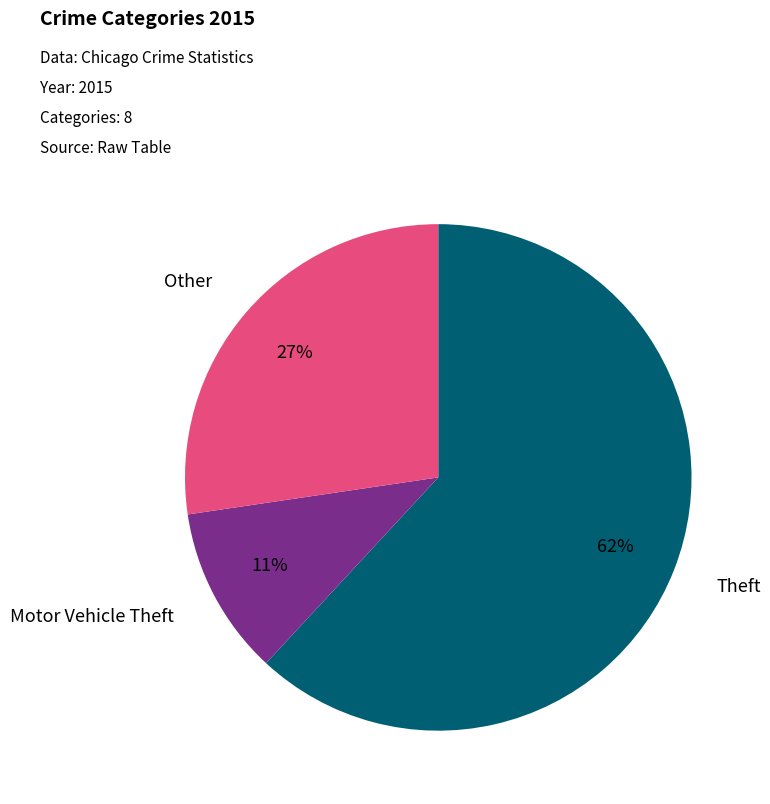

Is the sum of Motor Vehicle Theft and Other greater than half?

No